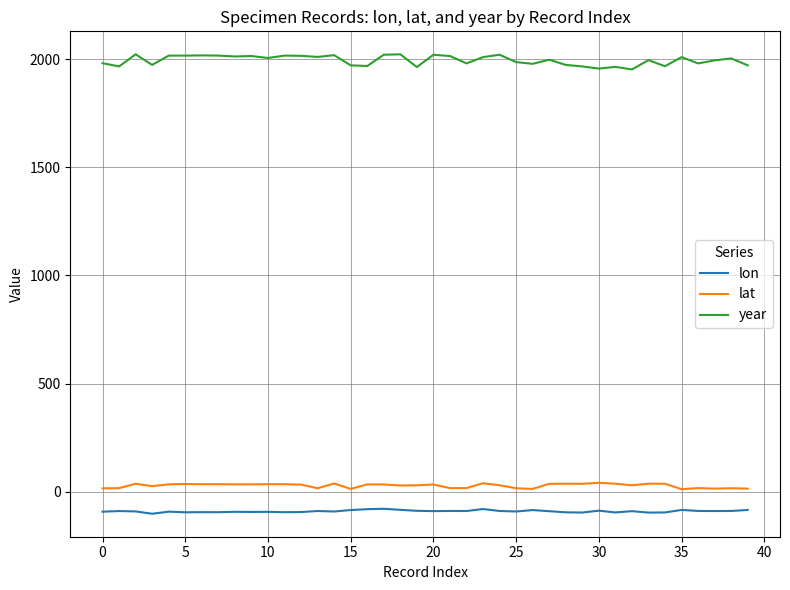

What is the maximum value shown in the chart?

2022.0